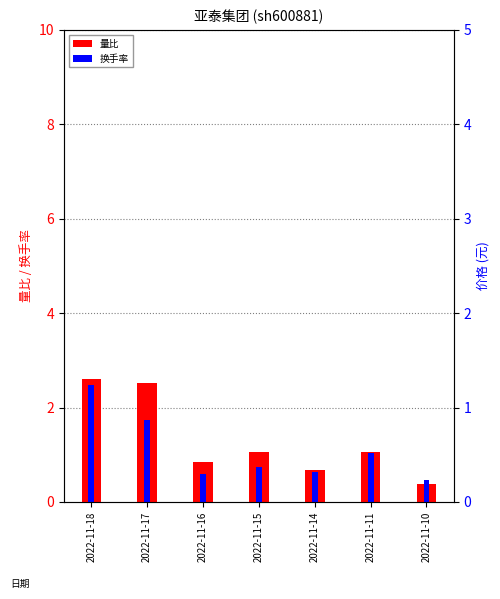

Are the bars horizontal?

No